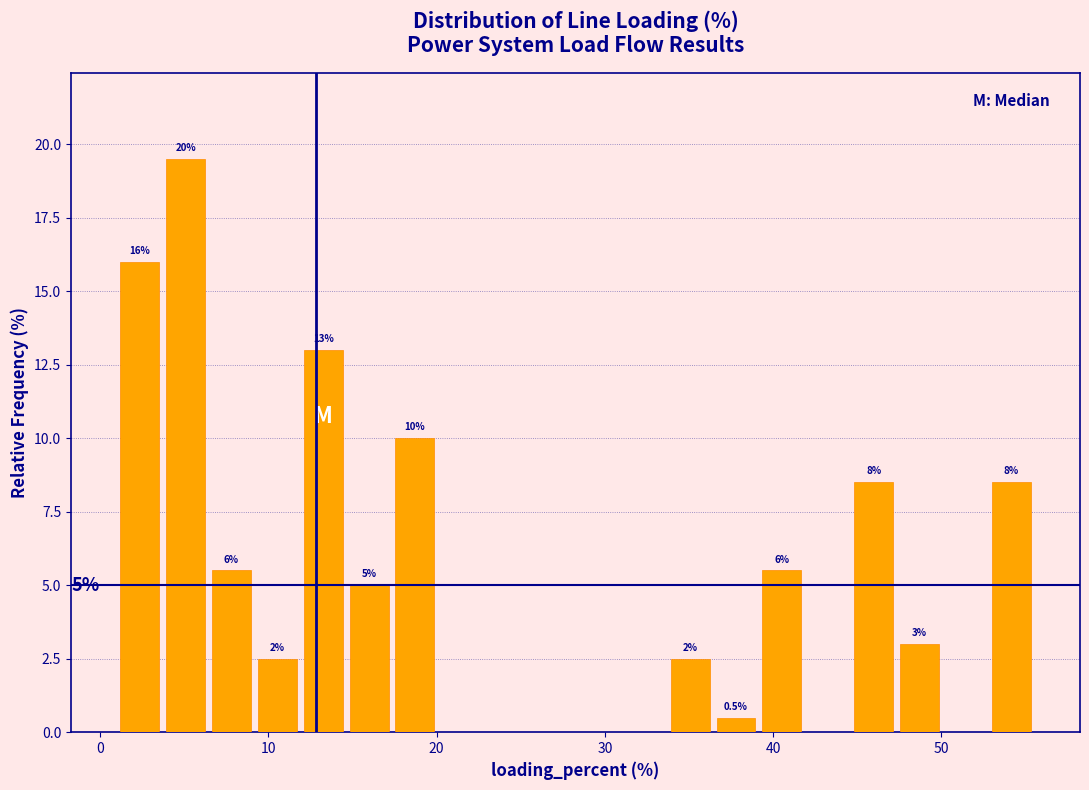

Read against the x-axis, roughly where is the centre of the tallest bar?

5